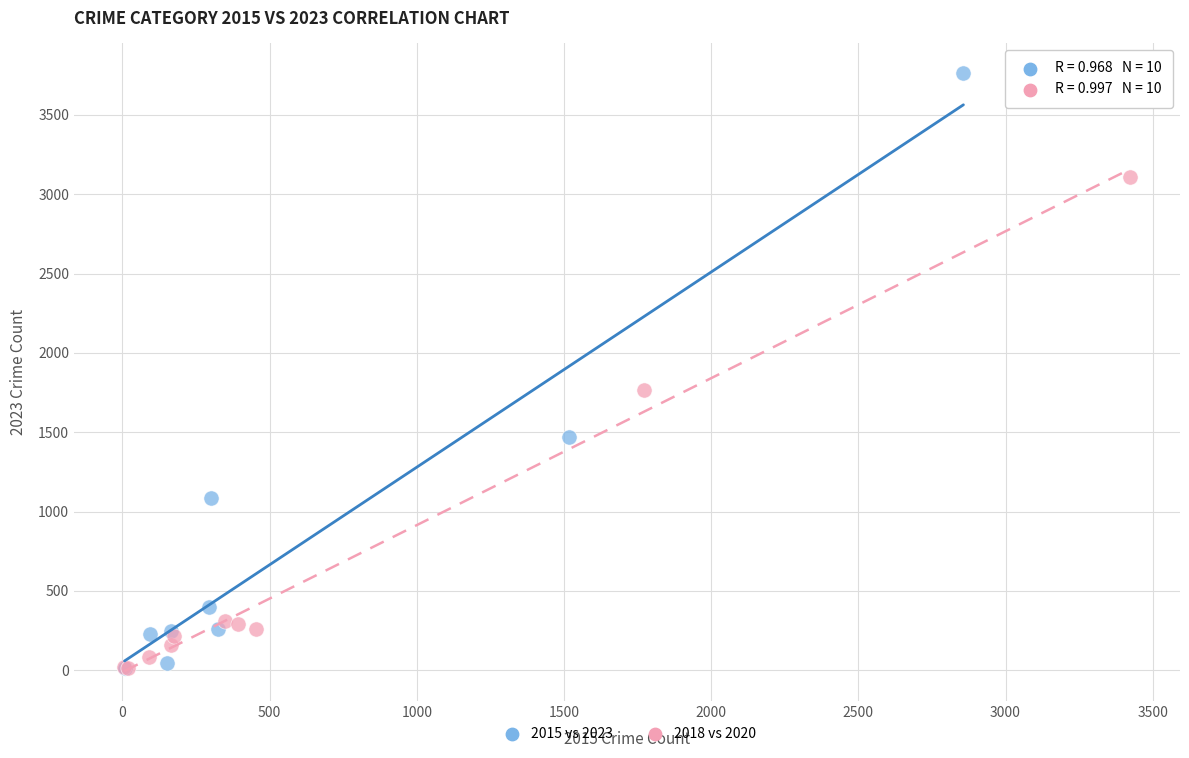

Which series contains the highest Y value?

2015 vs 2023